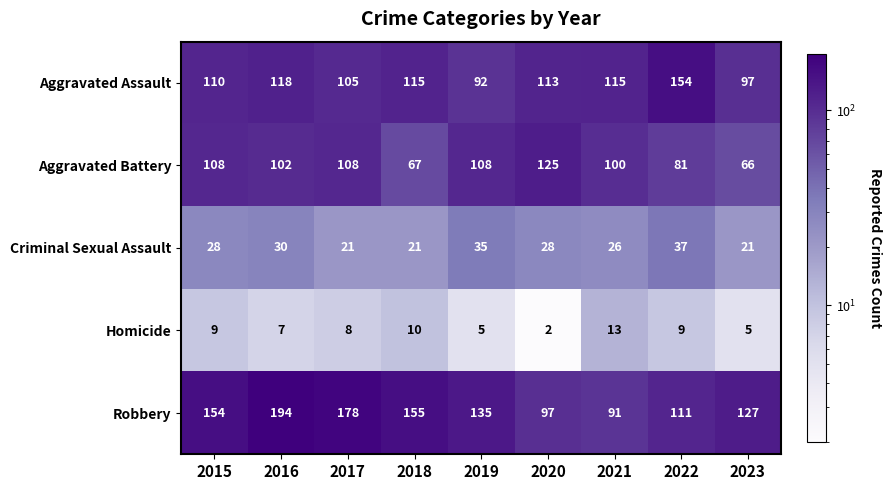

What value does the Aggravated Battery series have at 2018, to the nearest 10?

70